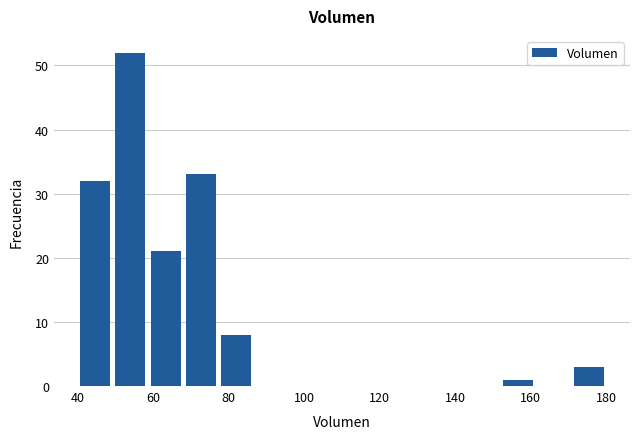

Over which range of the x-axis is the bar tallest?

50 to 58